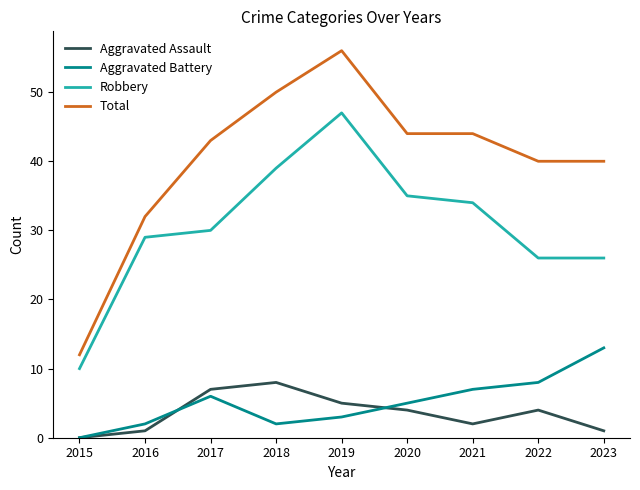

Does the chart display data point markers on the line(s)?

No